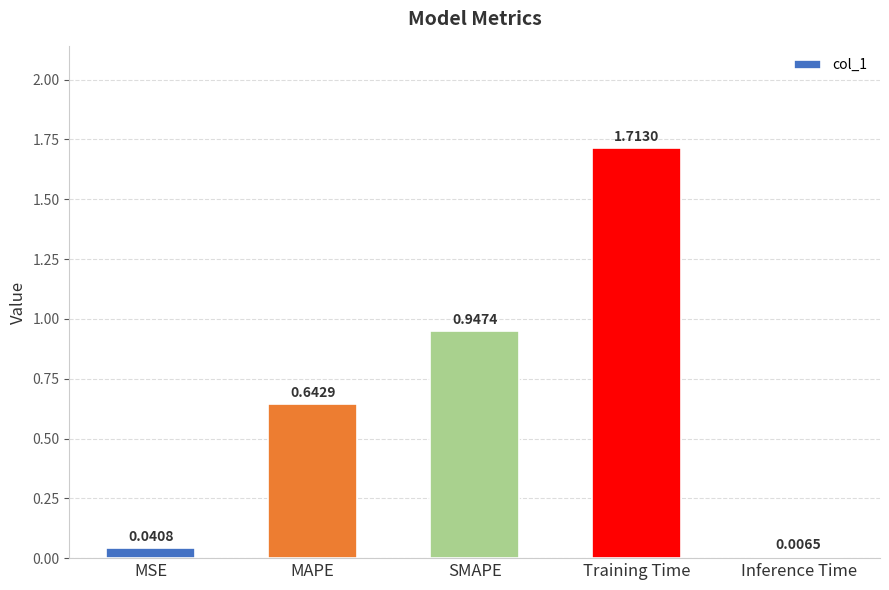

What is the label of the 2nd bar from the right?

Training Time